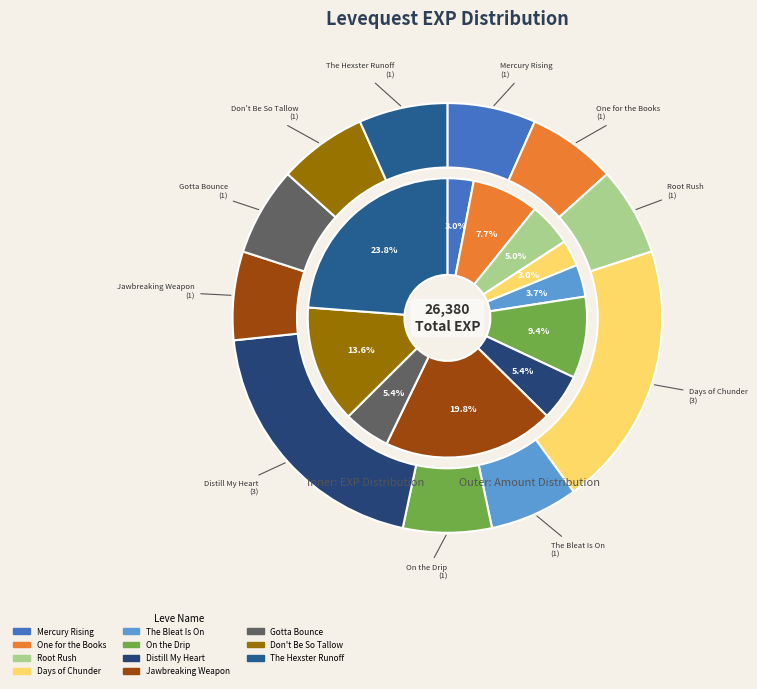

Count the number of slices in the pie.

11